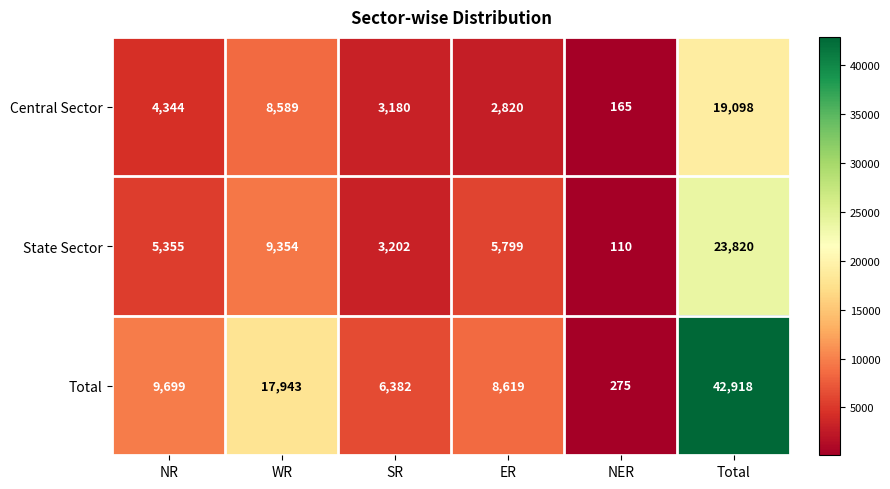

At which label is State Sector closest to 11965?

WR